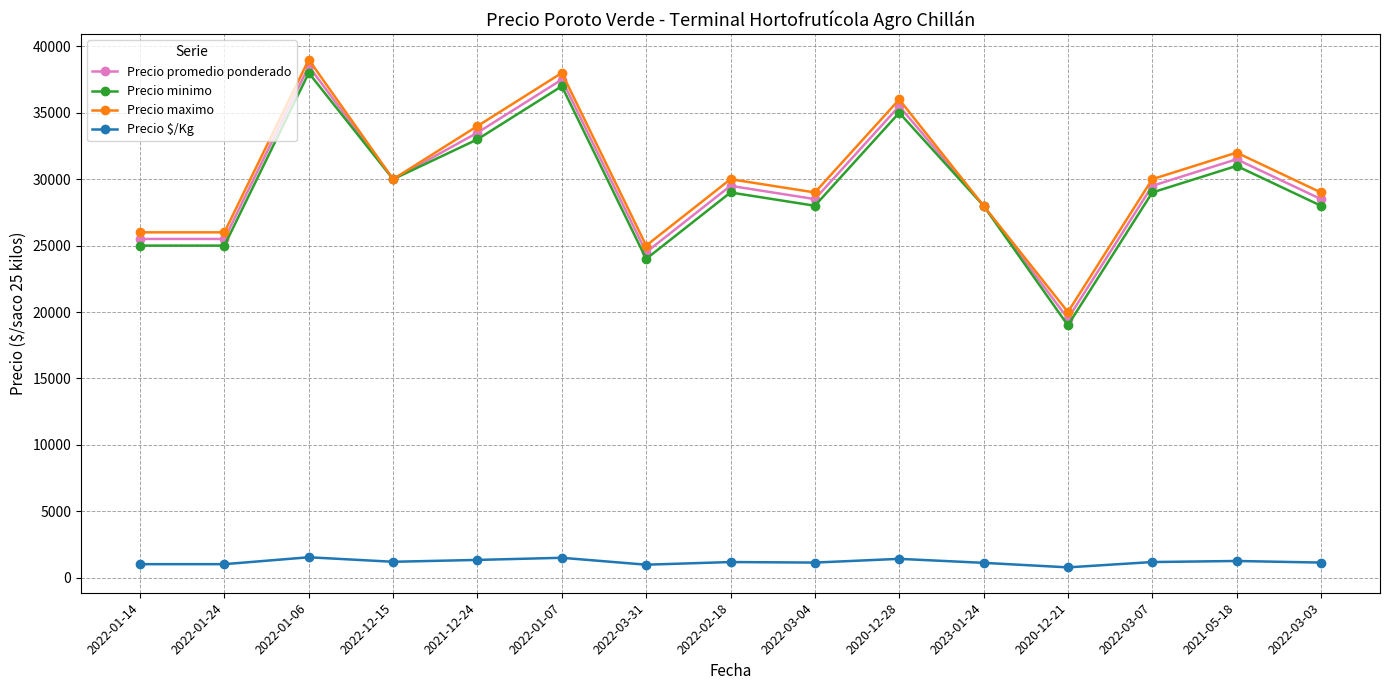

At which label does Precio promedio ponderado reach its minimum?

2020-12-21